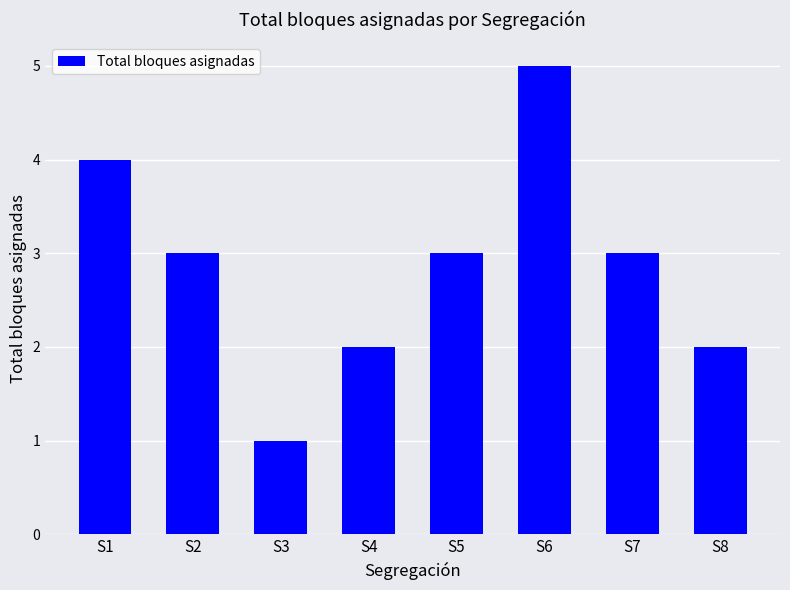

How many categories are shown in the chart?

8